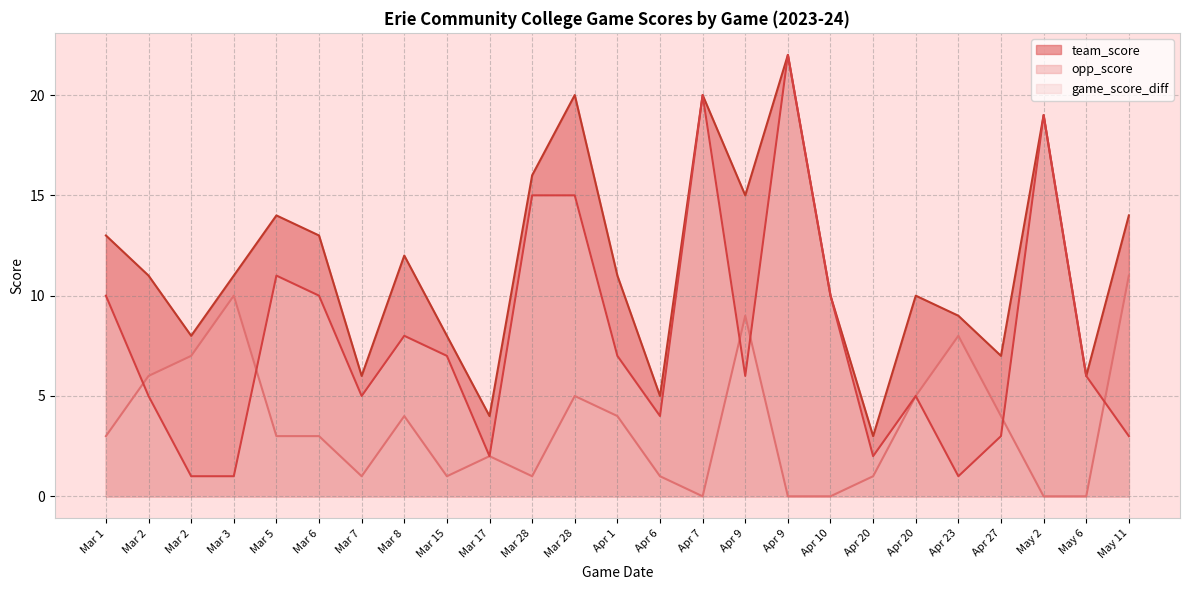

The value of opp_score at May 6 is 0. True or false?

True